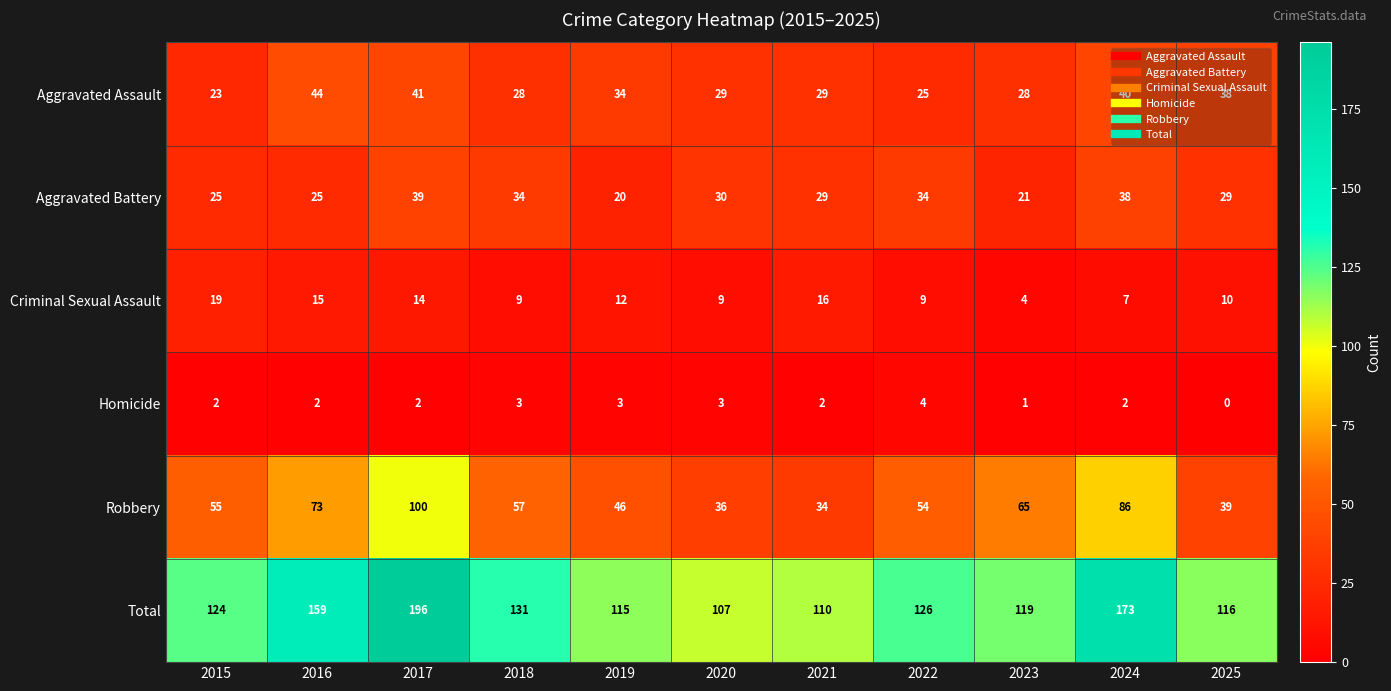

What is the approximate value of Aggravated Assault at 2025, to the nearest 10?

40